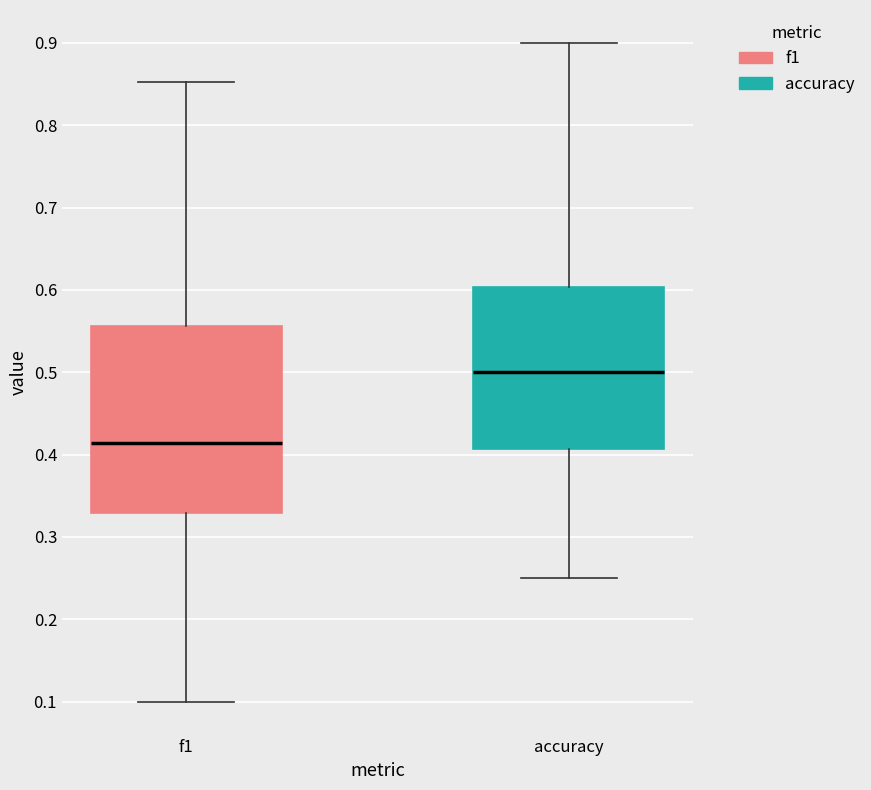

Which box's median line is the highest?

accuracy